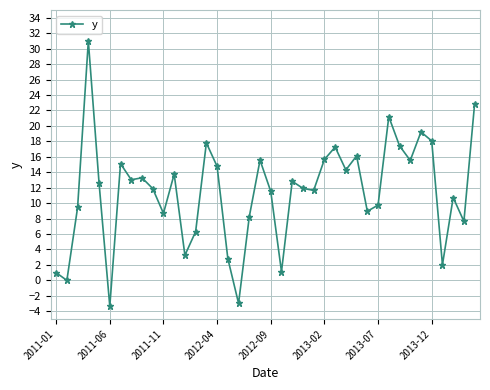

What is the difference between the maximum and minimum values?

34.3